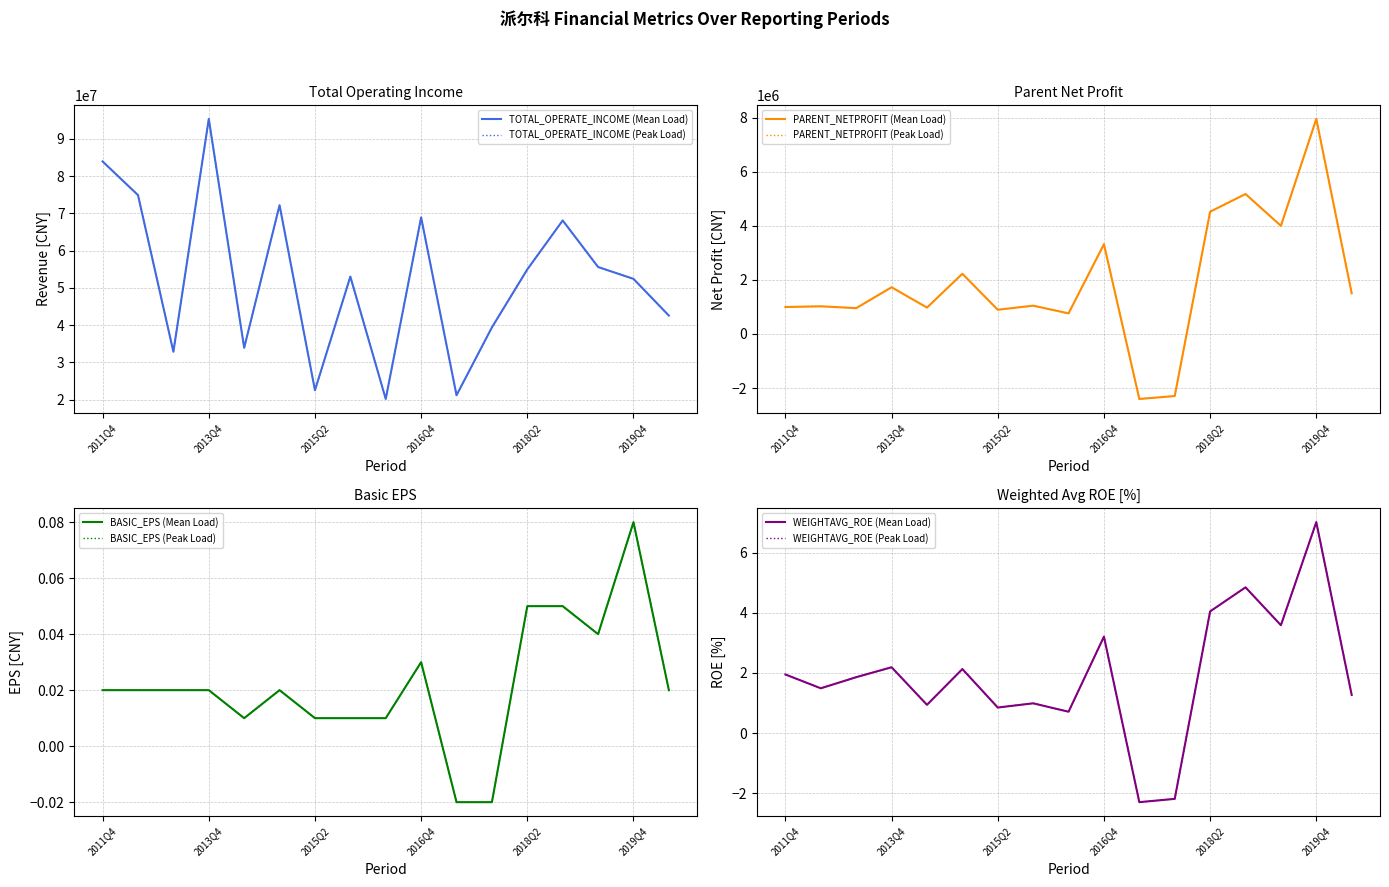

Which category has the lowest value across all series?

2017Q2